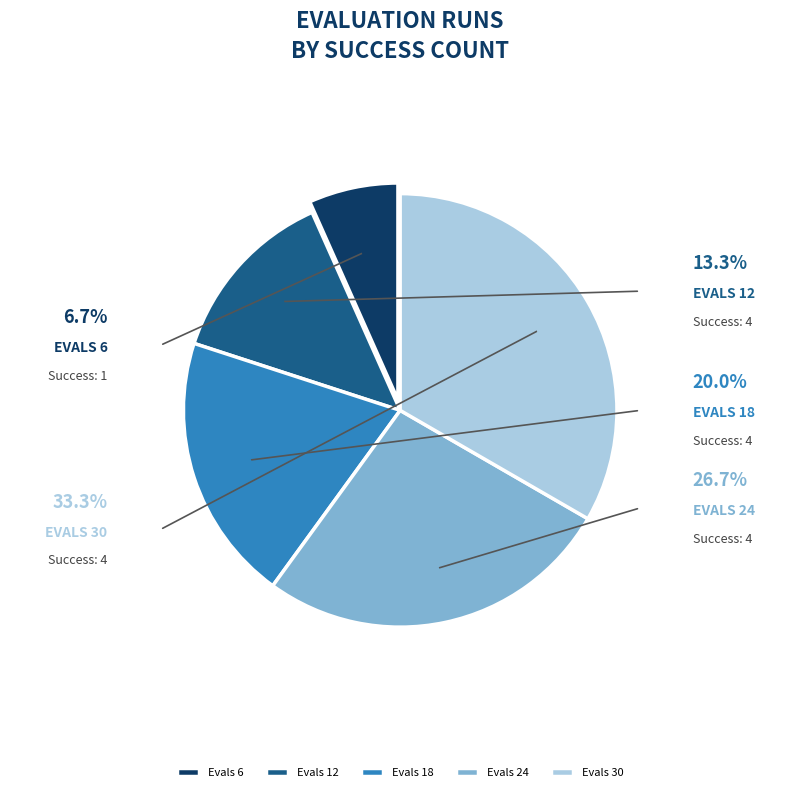

Does Evals 12 represent more than half of the total?

No